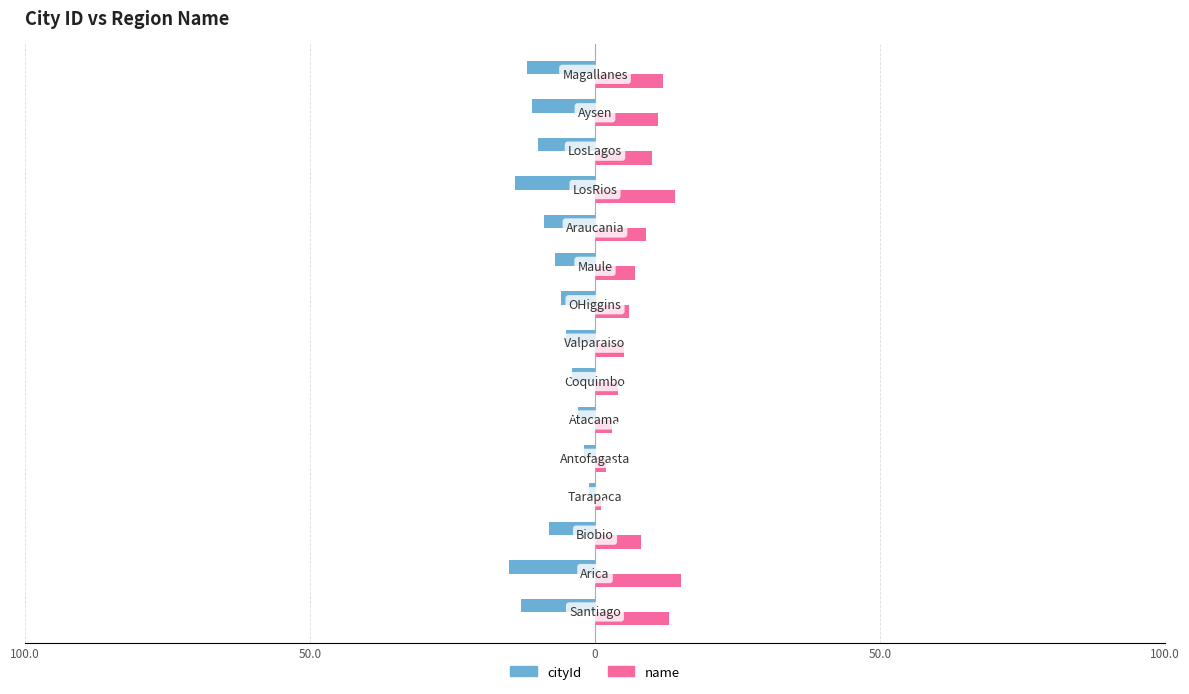

What are all the series names shown in the legend?

cityId, name